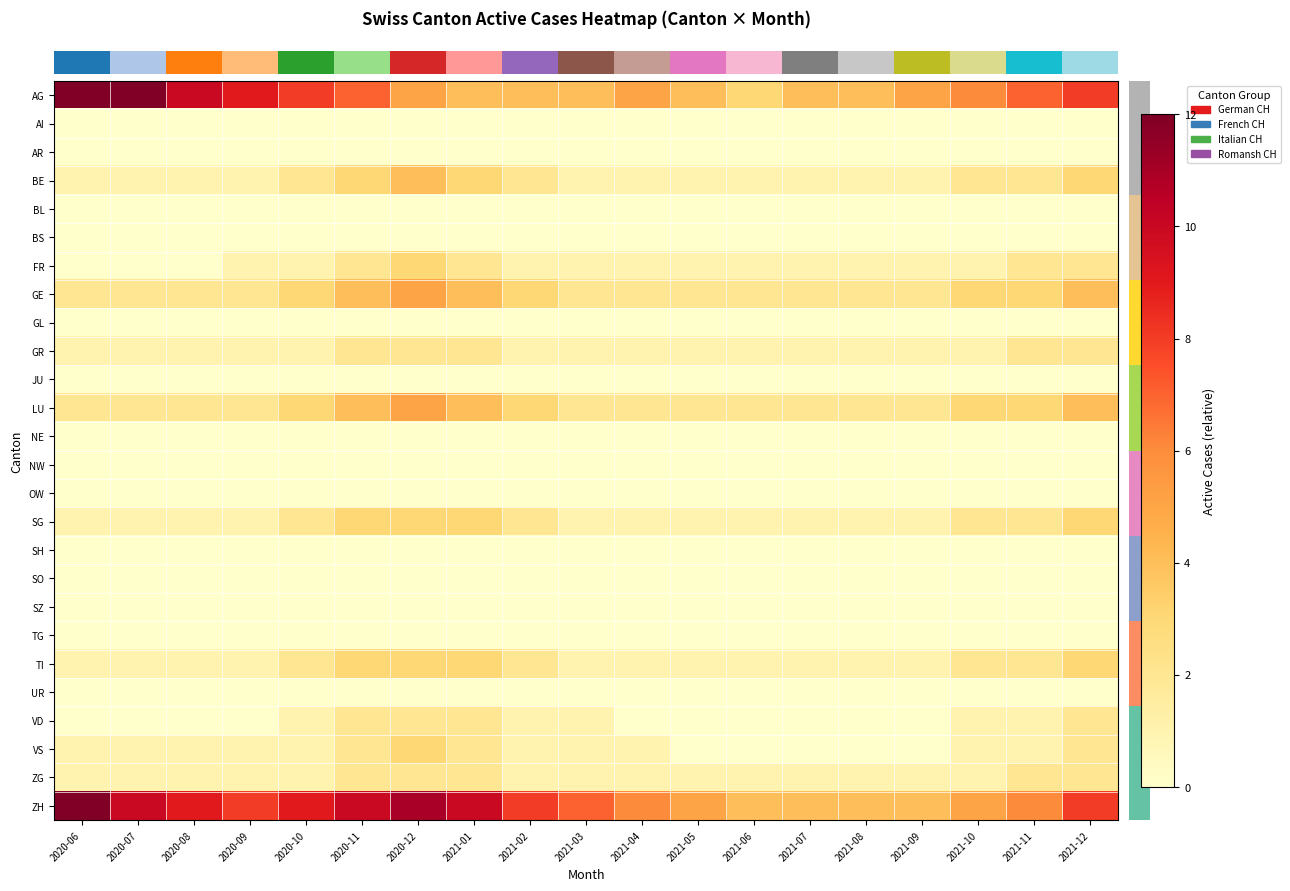

Reading left to right, list all the values displayed in this chart.

row_0: 12	12	10	9	8	7	5	4	4	4	5	4	3	4	4	5	6	7	8
row_1: 0	0	0	0	0	0	0	0	0	0	0	0	0	0	0	0	0	0	0
row_2: 0	0	0	0	0	0	0	0	0	0	0	0	0	0	0	0	0	0	0
row_3: 1	1	1	1	2	3	4	3	2	1	1	1	1	1	1	1	2	2	3
row_4: 0	0	0	0	0	0	0	0	0	0	0	0	0	0	0	0	0	0	0
row_5: 0	0	0	0	0	0	0	0	0	0	0	0	0	0	0	0	0	0	0
row_6: 0	0	0	1	1	2	3	2	1	1	1	1	1	1	1	1	1	2	2
row_7: 2	2	2	2	3	4	5	4	3	2	2	2	2	2	2	2	3	3	4
row_8: 0	0	0	0	0	0	0	0	0	0	0	0	0	0	0	0	0	0	0
row_9: 1	1	1	1	1	2	2	2	1	1	1	1	1	1	1	1	1	2	2
row_10: 0	0	0	0	0	0	0	0	0	0	0	0	0	0	0	0	0	0	0
row_11: 2	2	2	2	3	4	5	4	3	2	2	2	2	2	2	2	3	3	4
row_12: 0	0	0	0	0	0	0	0	0	0	0	0	0	0	0	0	0	0	0
row_13: 0	0	0	0	0	0	0	0	0	0	0	0	0	0	0	0	0	0	0
row_14: 0	0	0	0	0	0	0	0	0	0	0	0	0	0	0	0	0	0	0
row_15: 1	1	1	1	2	3	3	3	2	1	1	1	1	1	1	1	2	2	3
row_16: 0	0	0	0	0	0	0	0	0	0	0	0	0	0	0	0	0	0	0
row_17: 0	0	0	0	0	0	0	0	0	0	0	0	0	0	0	0	0	0	0
row_18: 0	0	0	0	0	0	0	0	0	0	0	0	0	0	0	0	0	0	0
row_19: 0	0	0	0	0	0	0	0	0	0	0	0	0	0	0	0	0	0	0
row_20: 1	1	1	1	2	3	3	3	2	1	1	1	1	1	1	1	2	2	3
row_21: 0	0	0	0	0	0	0	0	0	0	0	0	0	0	0	0	0	0	0
row_22: 0	0	0	0	1	2	2	2	1	1	0	0	0	0	0	0	1	1	2
row_23: 1	1	1	1	1	2	3	2	1	1	1	0	0	0	0	0	1	1	2
row_24: 1	1	1	1	1	2	2	2	1	1	1	1	1	1	1	1	1	2	2
row_25: 12	10	9	8	9	10	11	10	8	7	6	5	4	4	4	4	5	6	8